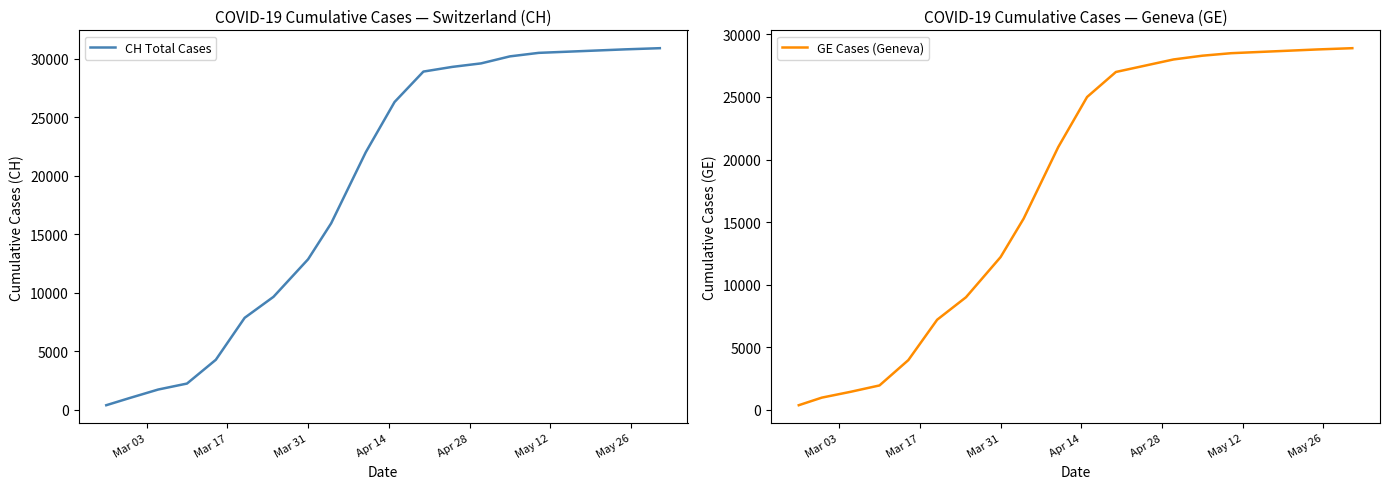

True or false: CH Total Cases and GE Cases (Geneva) intersect in this chart.

False